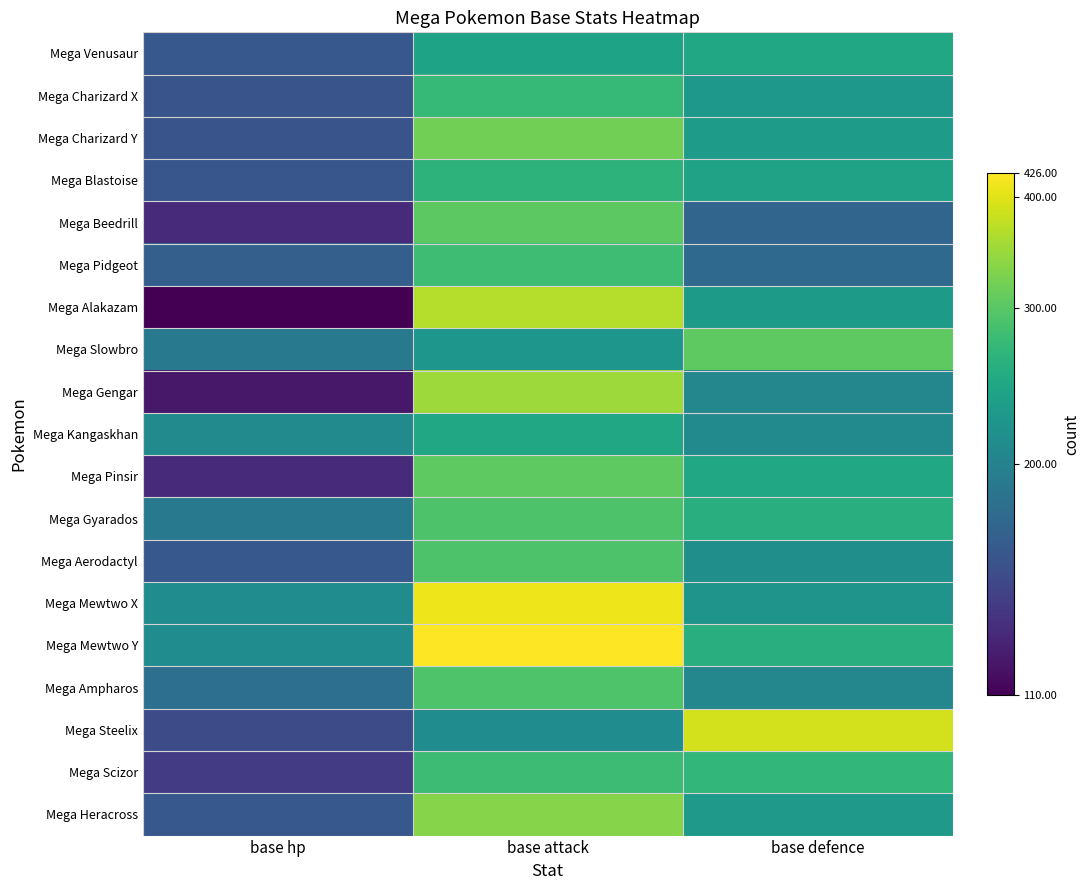

What is the minimum value for Mega Kangaskhan?

210